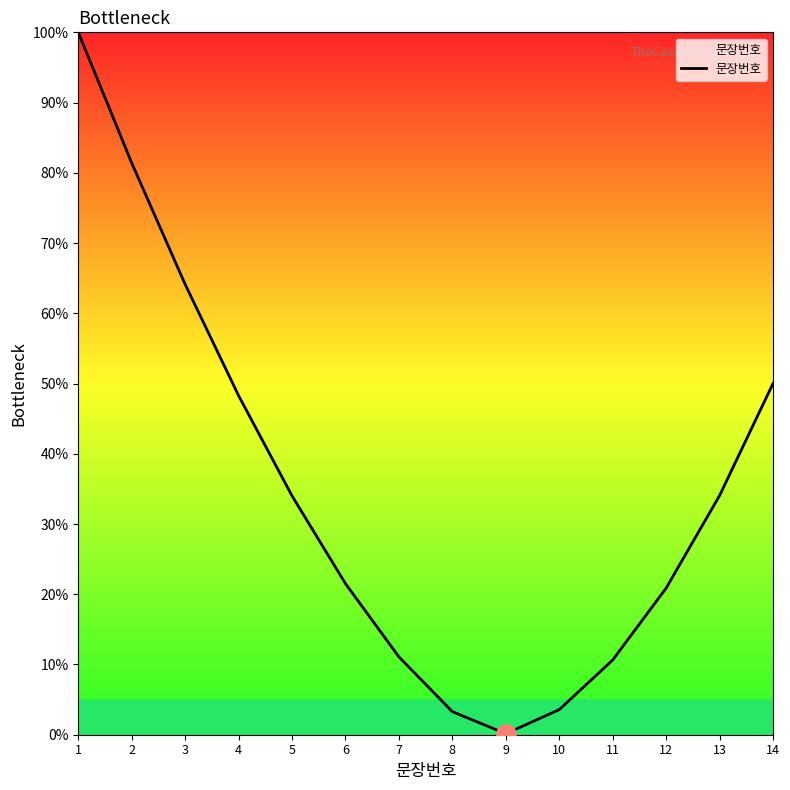

What is the sum of the values at 3 and 12?

85.0